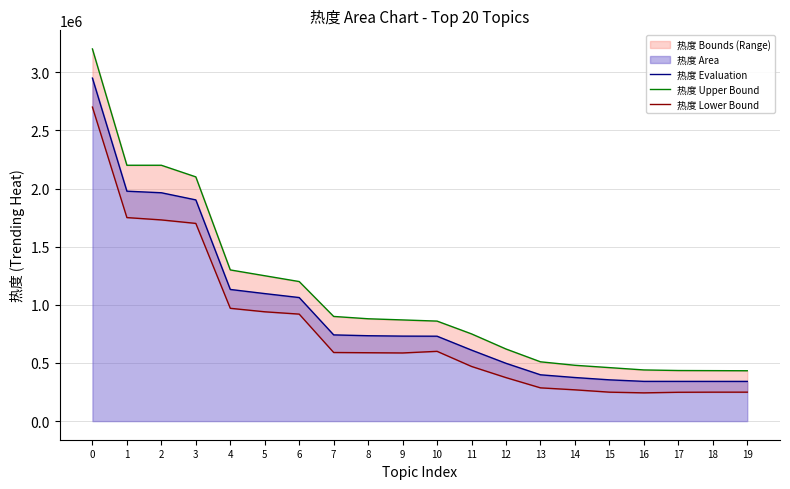

What is the sum of all 热度 Upper Bound values?

21522000